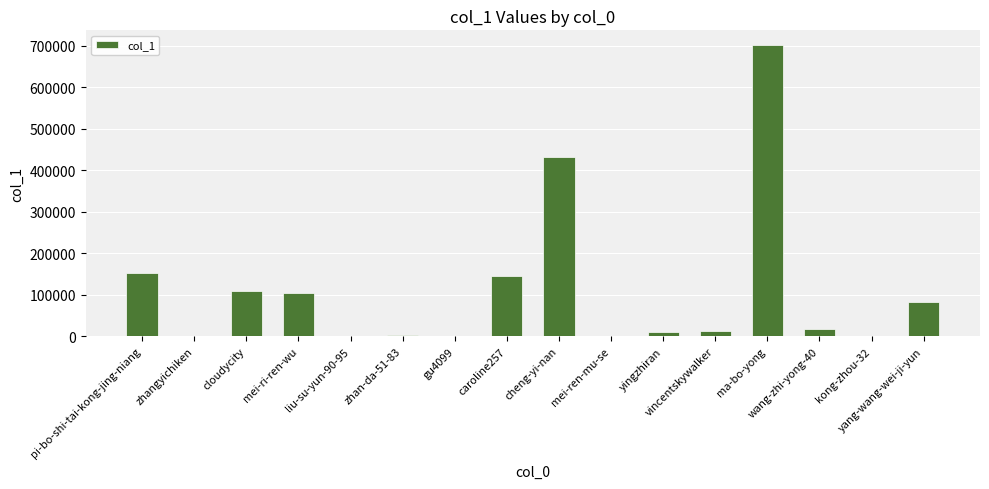

What is the greatest value displayed?

701877